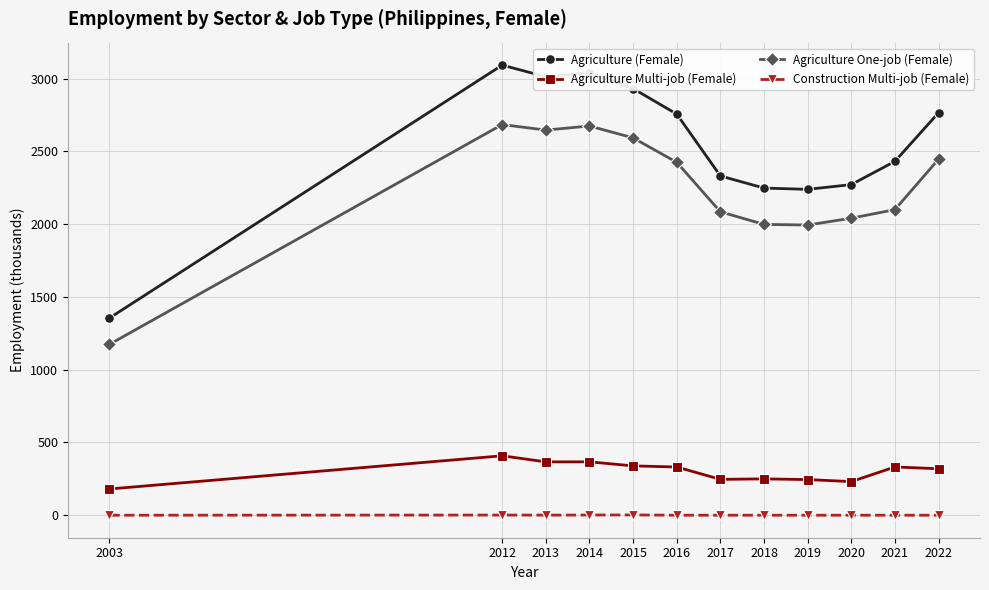

Is the value of Agriculture (Female) at 2015 greater than the value of Agriculture One-job (Female) at 2014?

Yes